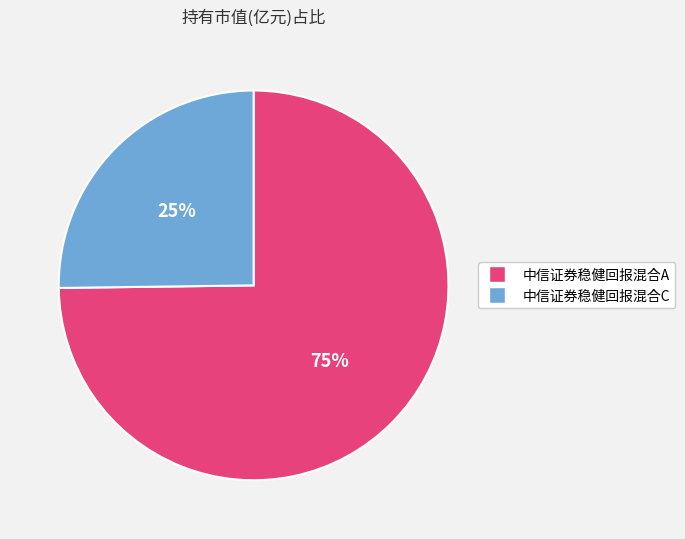

To the nearest percent, what portion does 中信证券稳健回报混合C represent?

25%